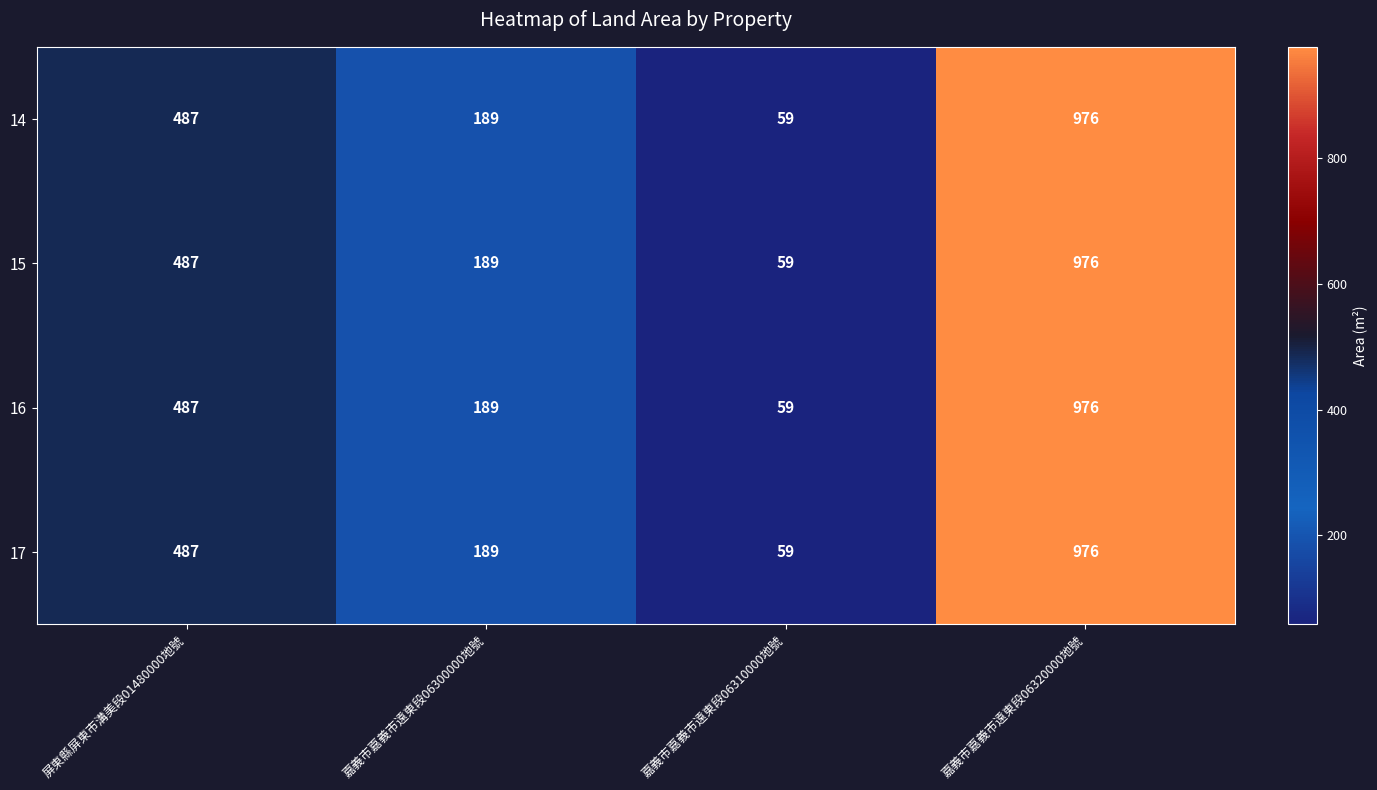

Which category has the highest value in the 17 series?

嘉義市嘉義市遠東段06320000地號